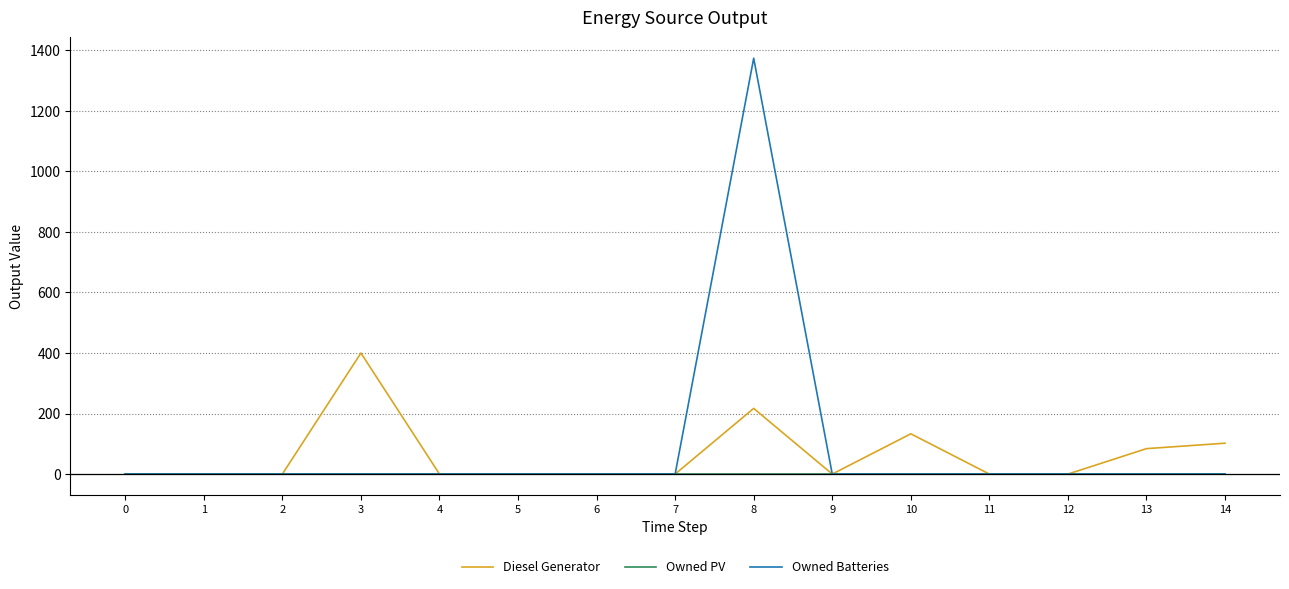

What are all the series names shown in the legend?

Diesel Generator, Owned PV, Owned Batteries